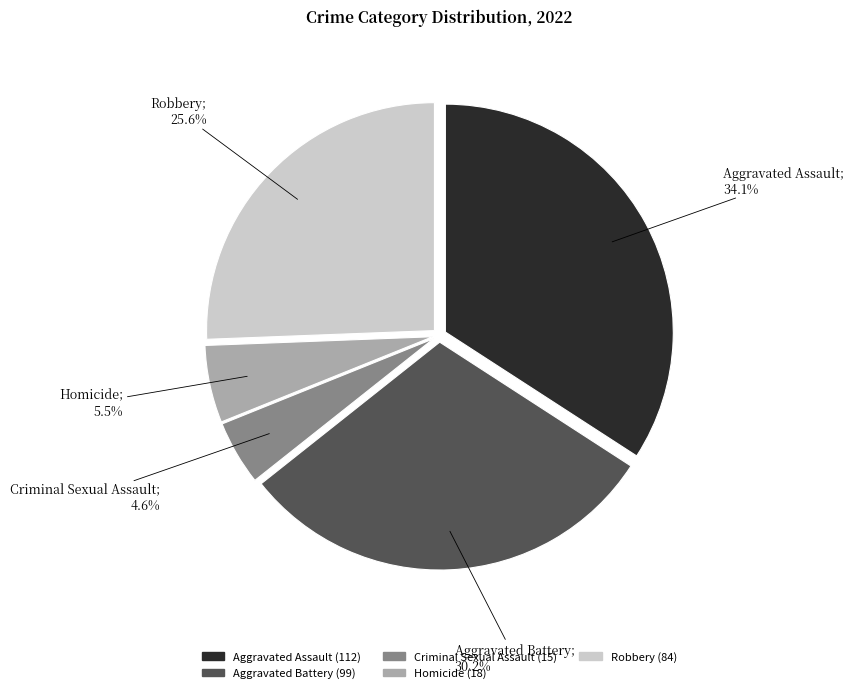

True or false: Criminal Sexual Assault accounts for 13% of the total.

False